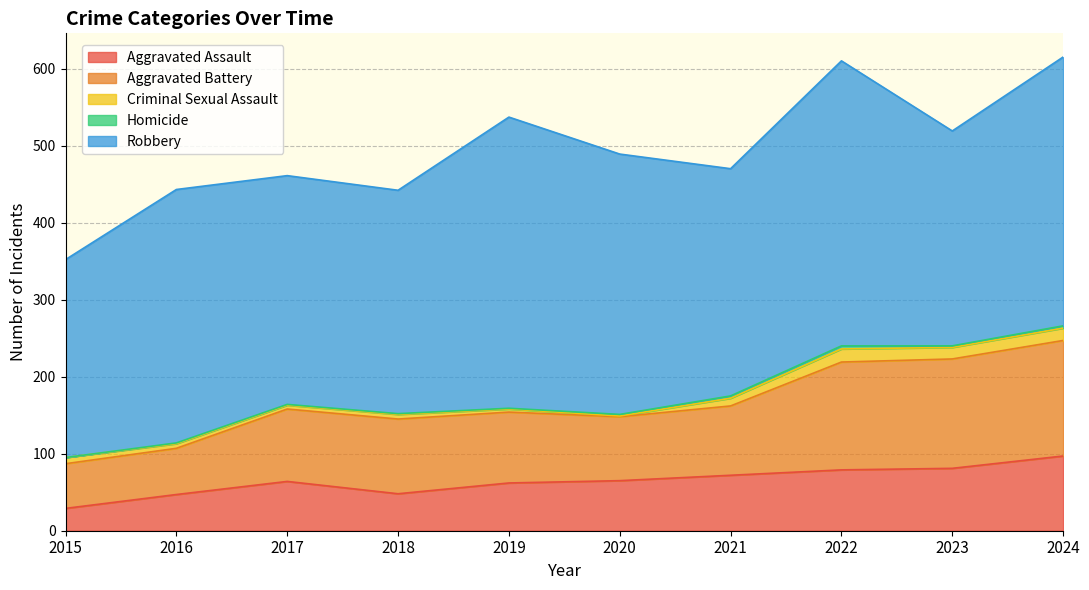

True or false: Aggravated Battery has more than 2 interior local peaks.

False